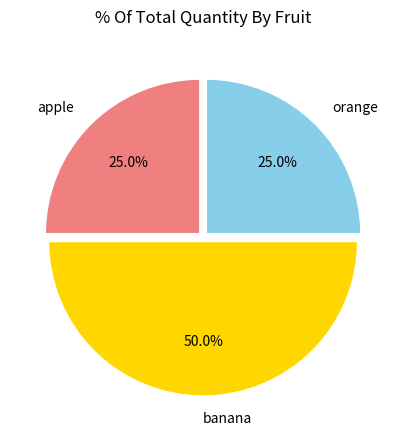

To the nearest percent, what portion does orange represent?

25%